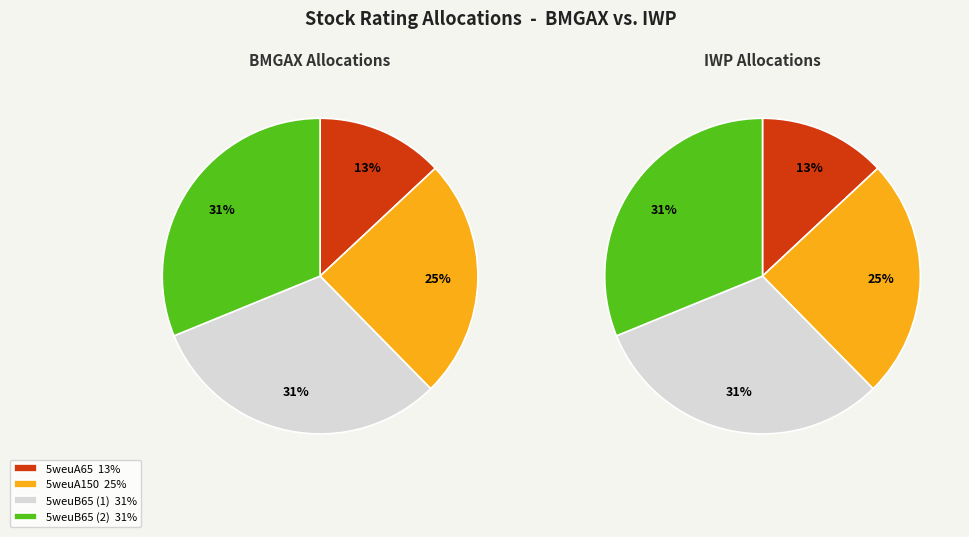

How many segments does this pie chart have?

4